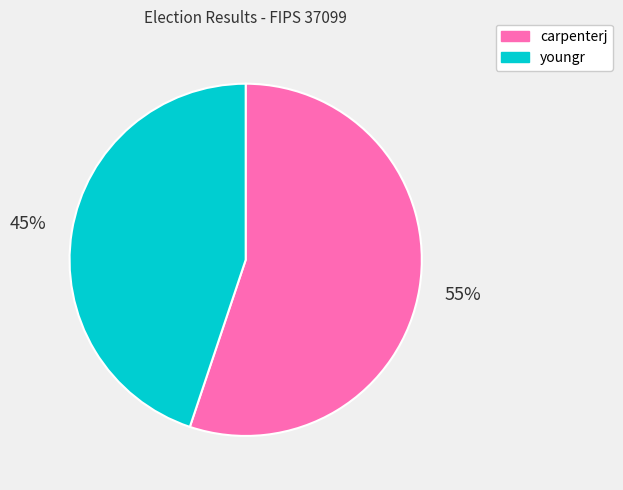

To the nearest percent, what portion does carpenterj represent?

55%